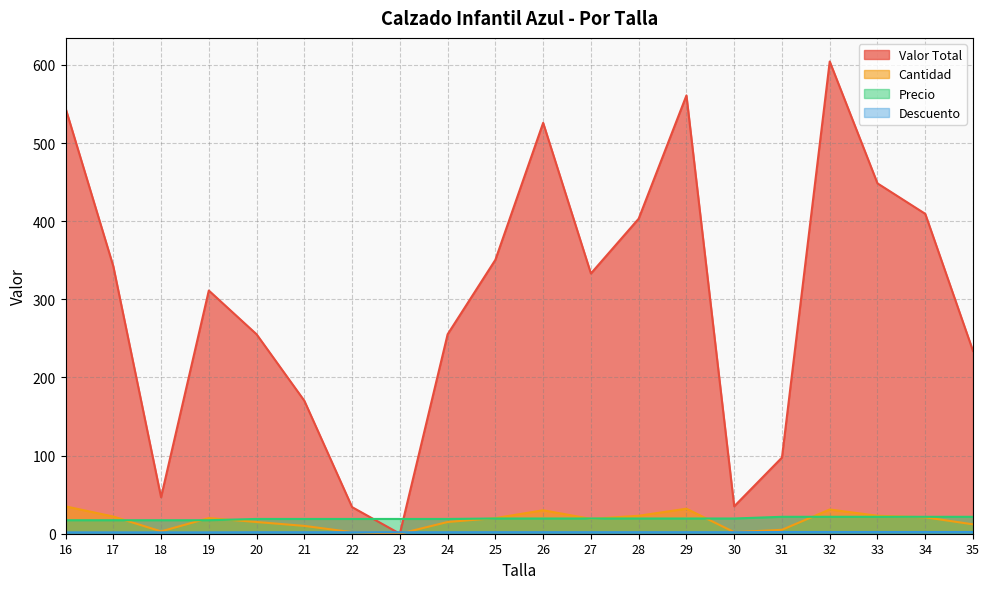

What is the highest value of the Descuento series?

2.2